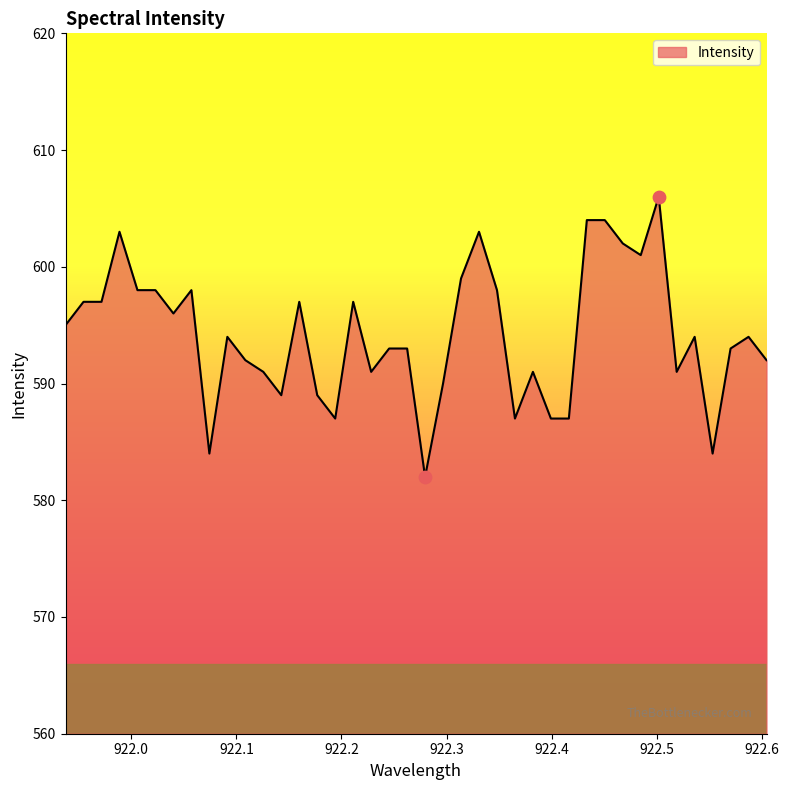

What is the difference between the maximum and minimum values?

24